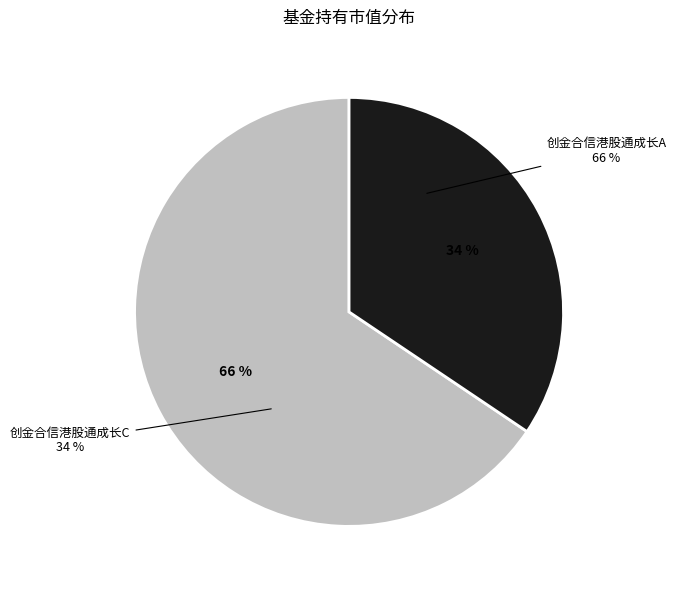

How many slices are in this pie chart?

2